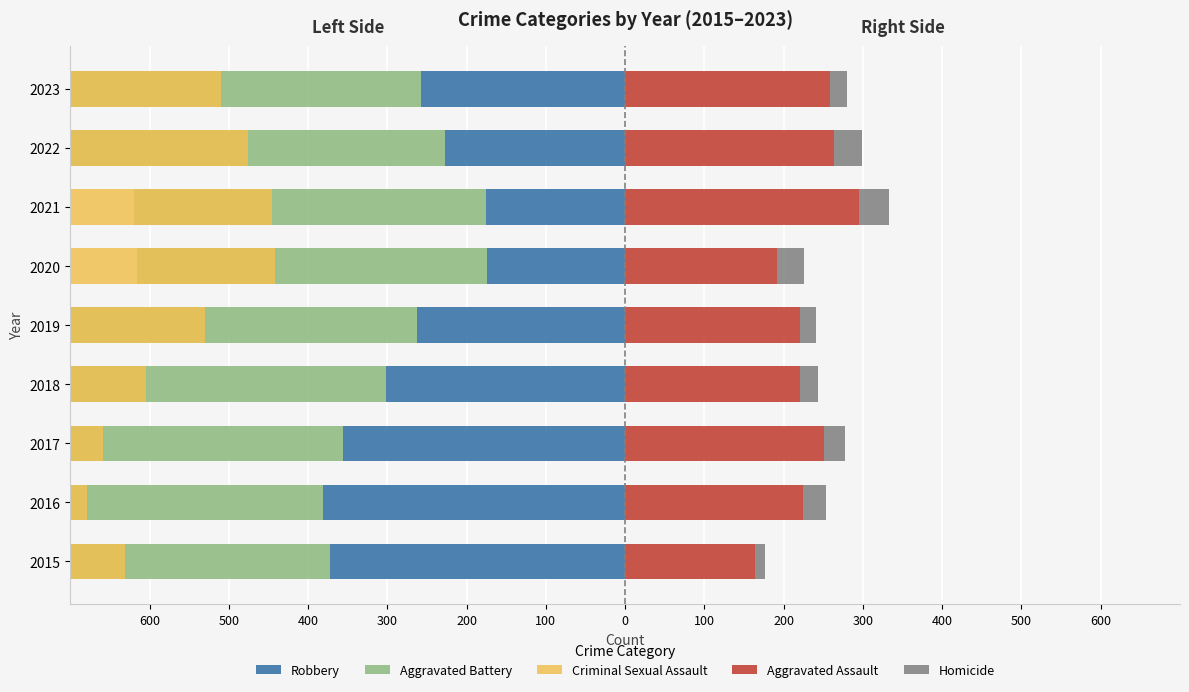

What is the difference between the maximum and minimum values in the Criminal Sexual Assault series?

252